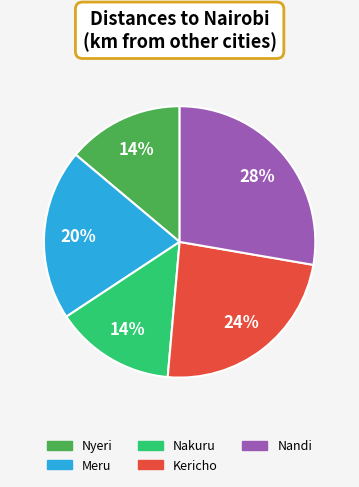

To the nearest percent, what is the difference between the largest and smallest slice percentages?

14%